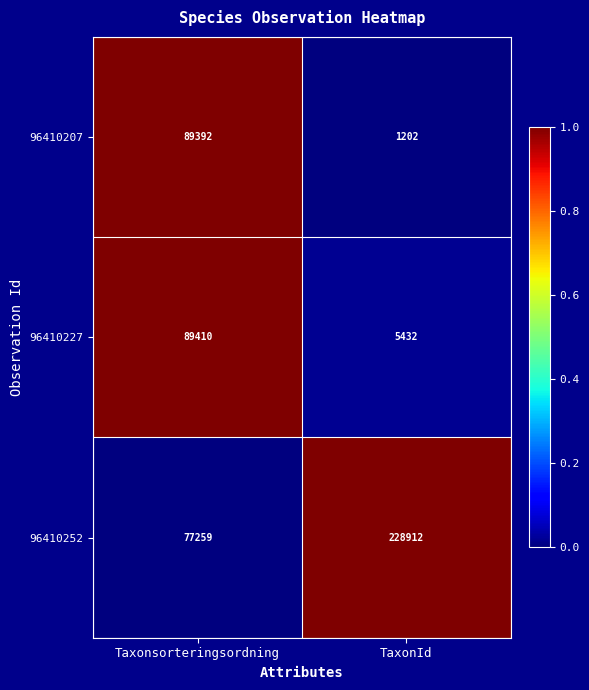

Which label corresponds to the smallest value in the chart?

TaxonId